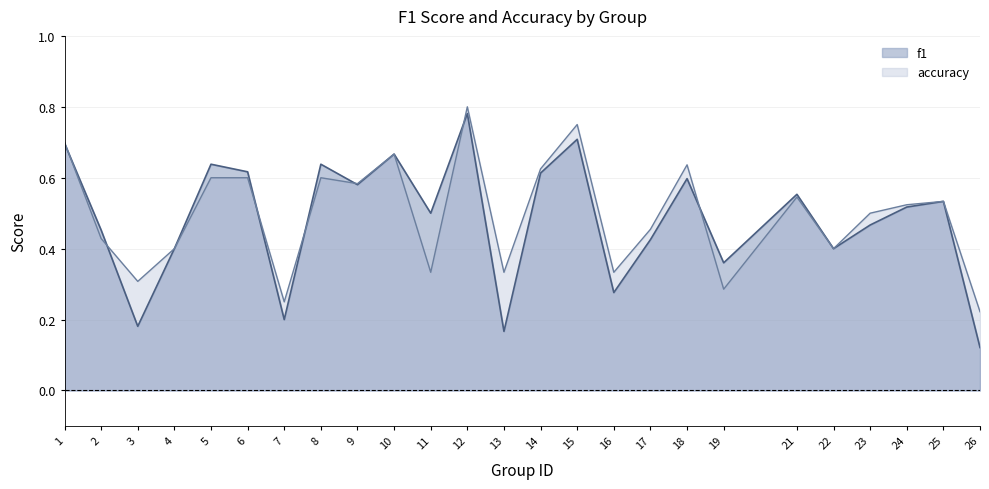

What is the sum of the accuracy_line values at 24 and 2?

1.0